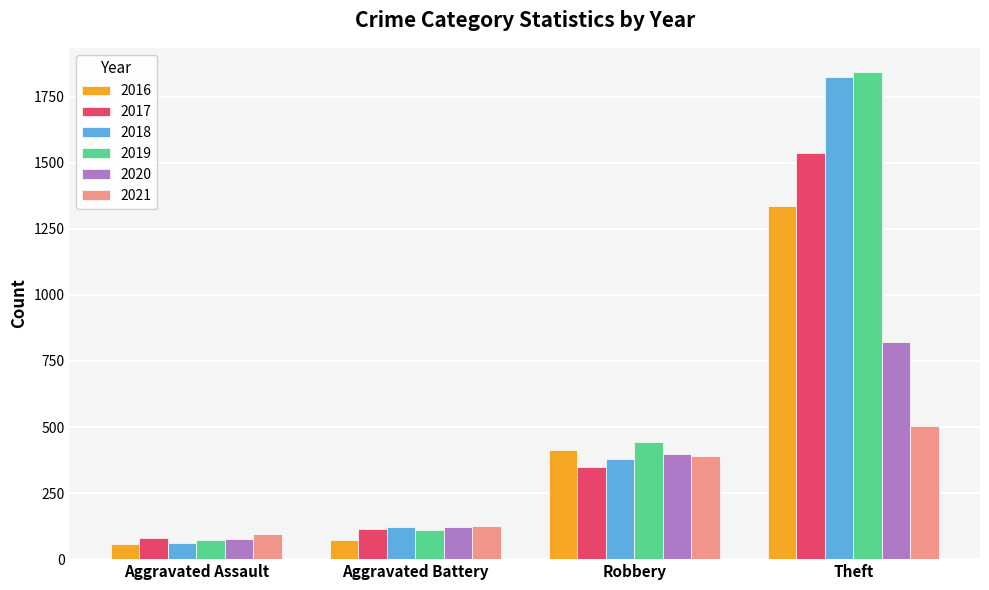

What is the value of the 2018 bar at the 1st from the left?

61